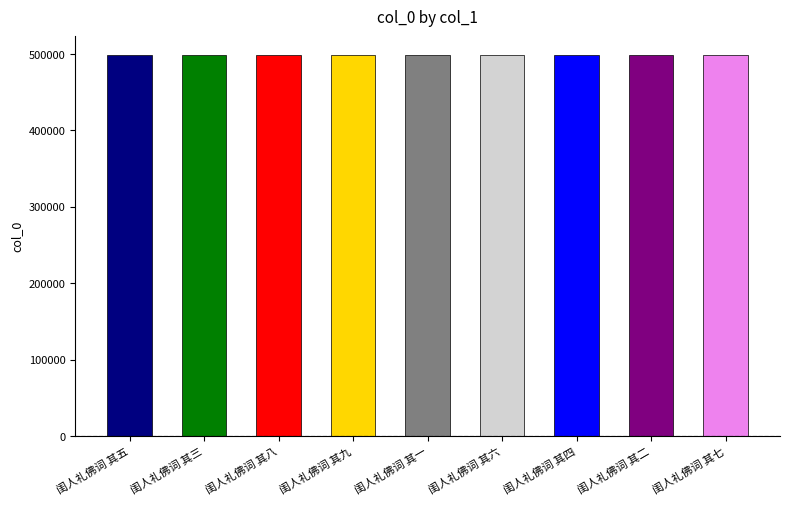

What is the maximum value shown in the chart?

498340